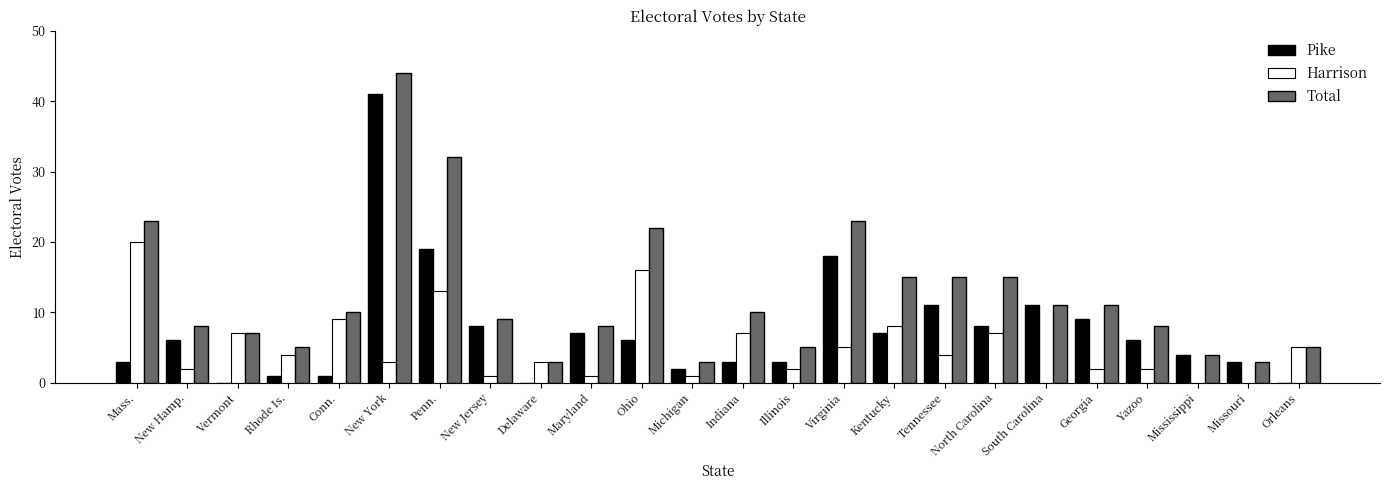

Are the bars horizontal?

No